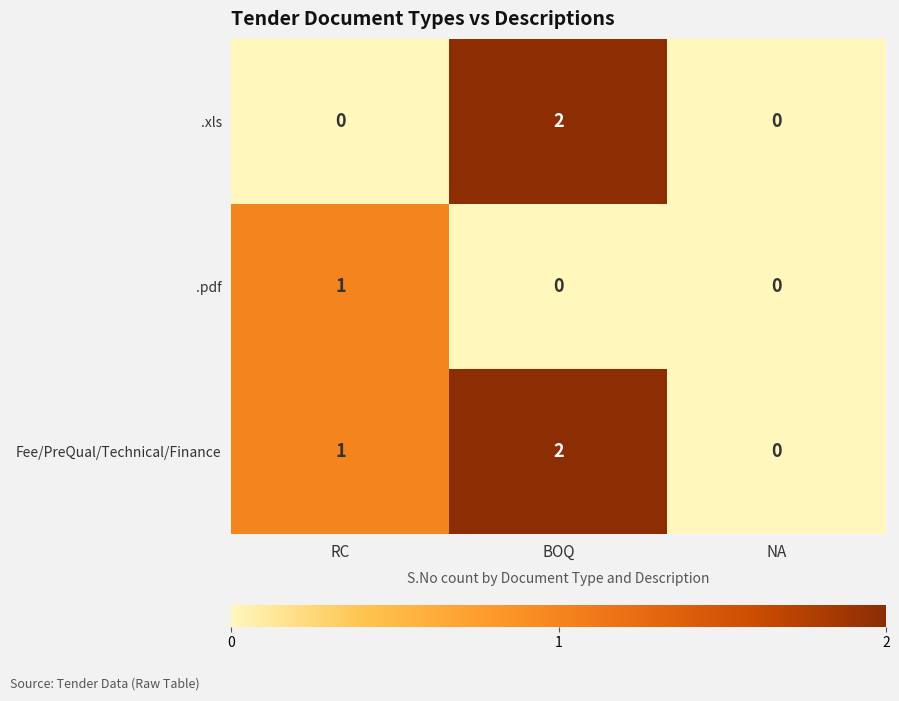

How many Fee/PreQual/Technical/Finance values are between 0 and 2?

3